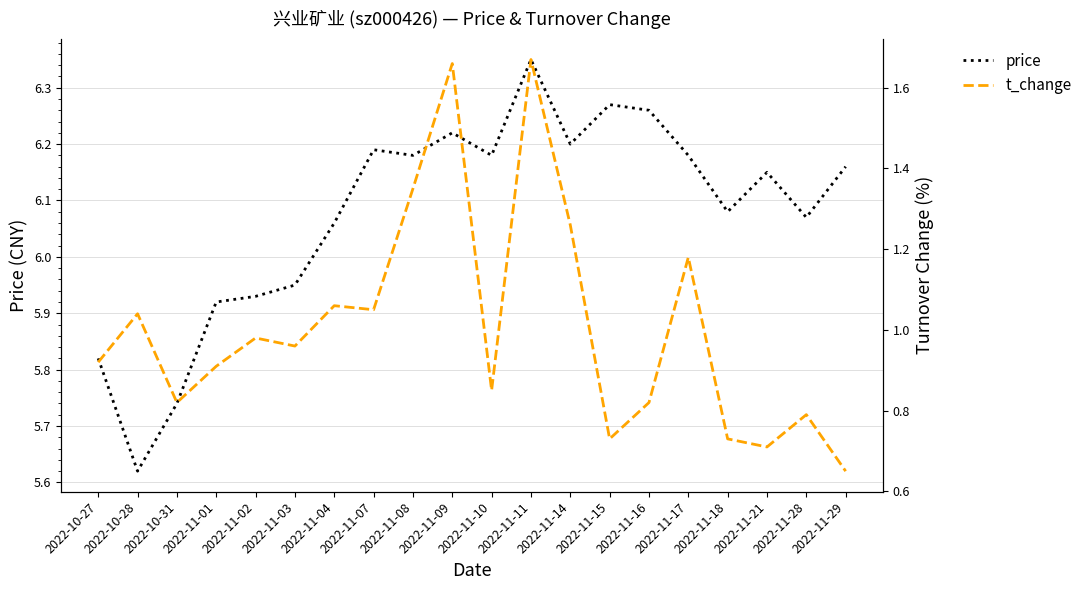

True or false: price has more than 2 interior local peaks.

True